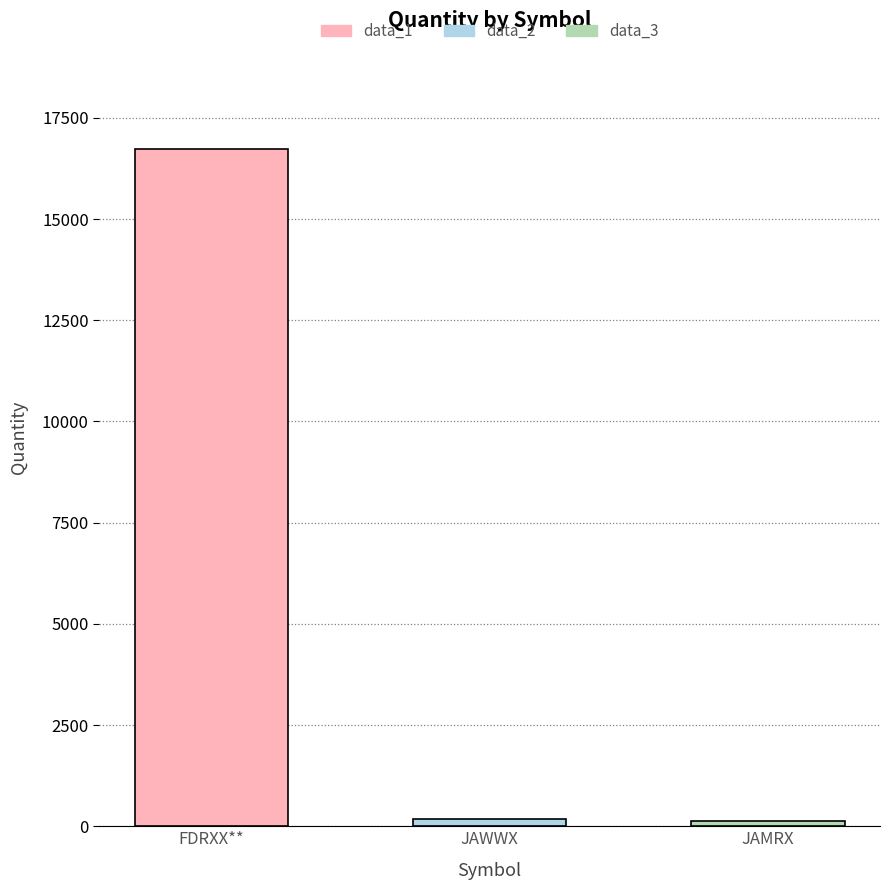

How many bars are there in total?

3